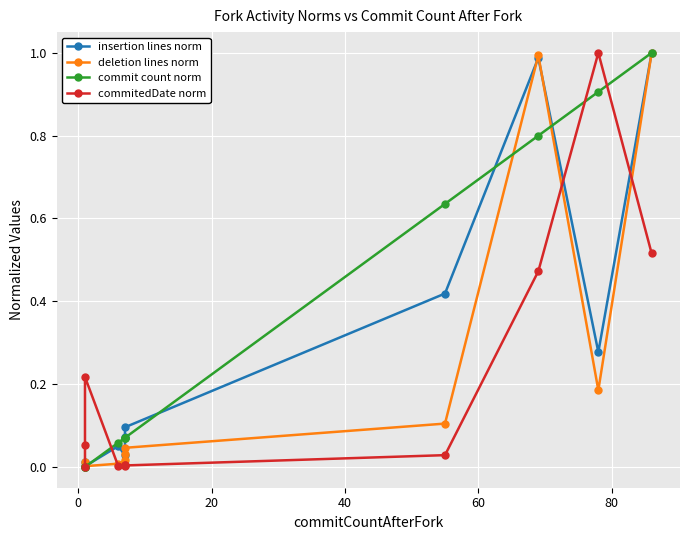

Is the value of deletion lines norm at 10 greater than the value of commitedDate norm at 10?

Yes